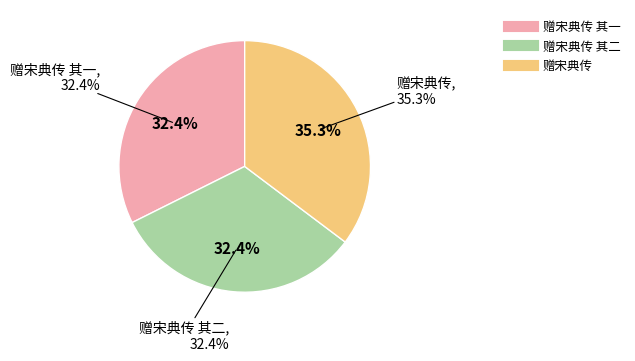

To the nearest percent, what portion does 赠宋典传 represent?

35%